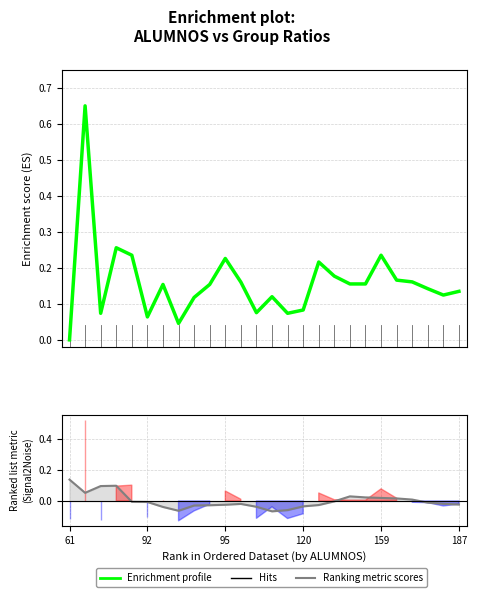

In Ranking metric scores, how many points are higher than both neighbors (excluding endpoints)?

3